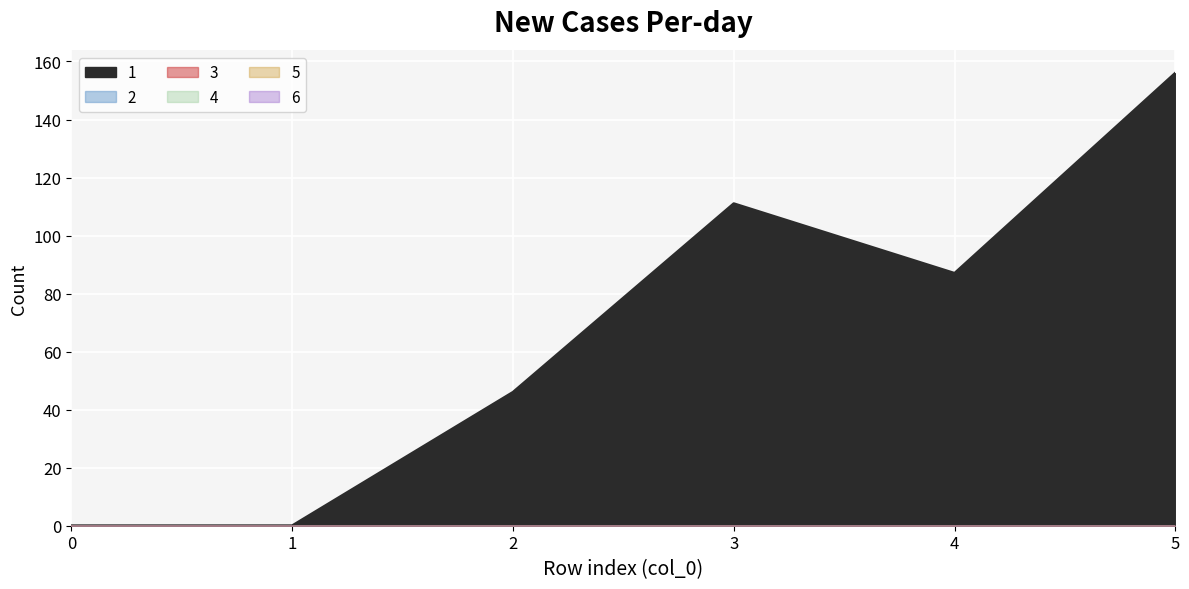

What is the spread (max minus min) of values at 2?

46